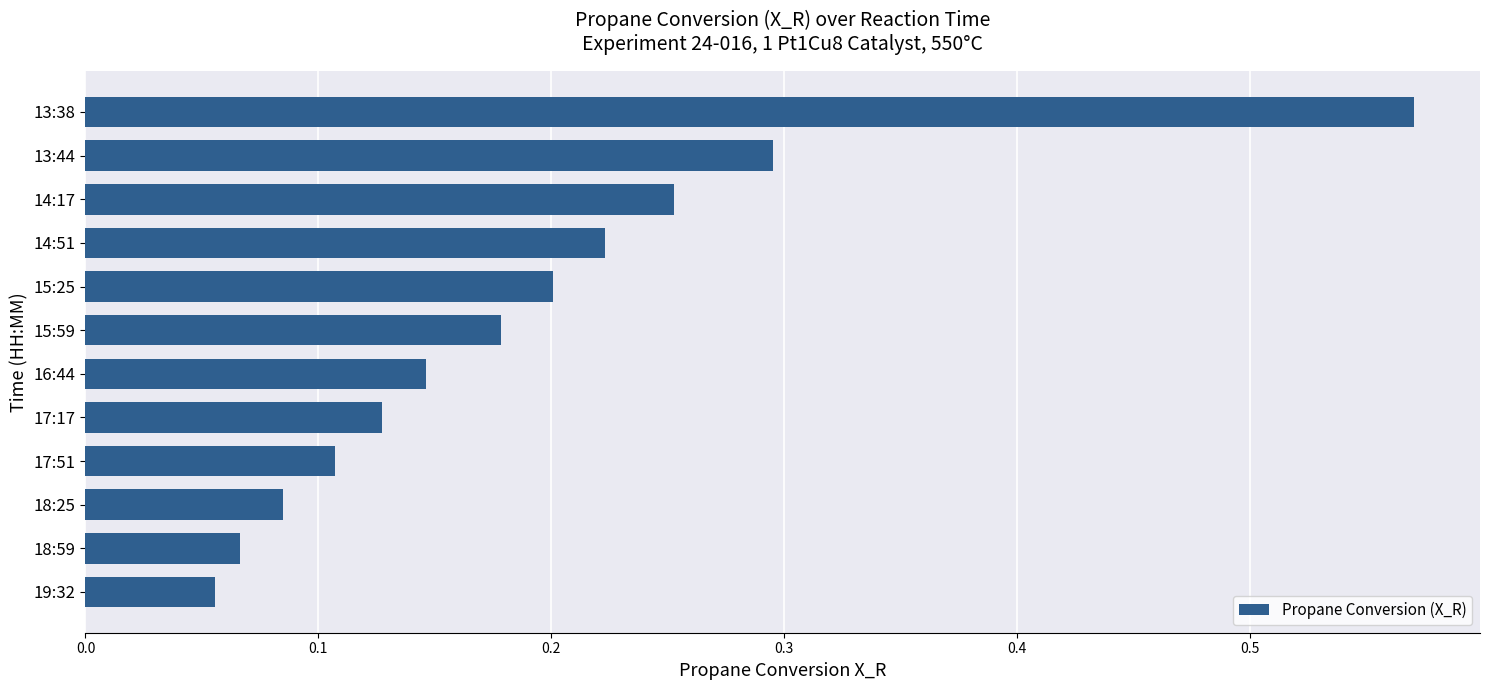

How many values are between 0 and 1?

12